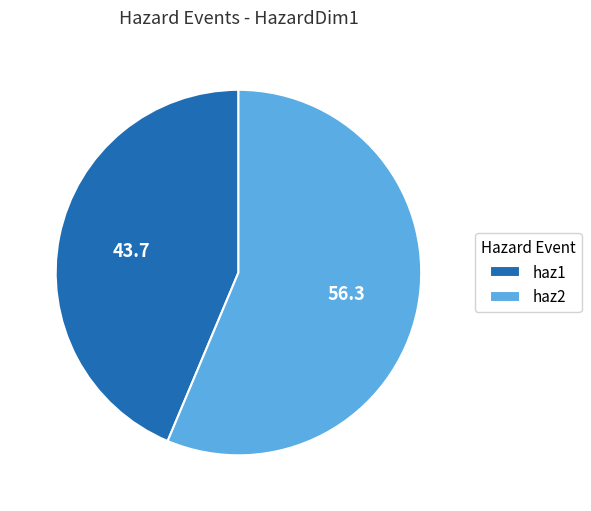

How many segments does this pie chart have?

2